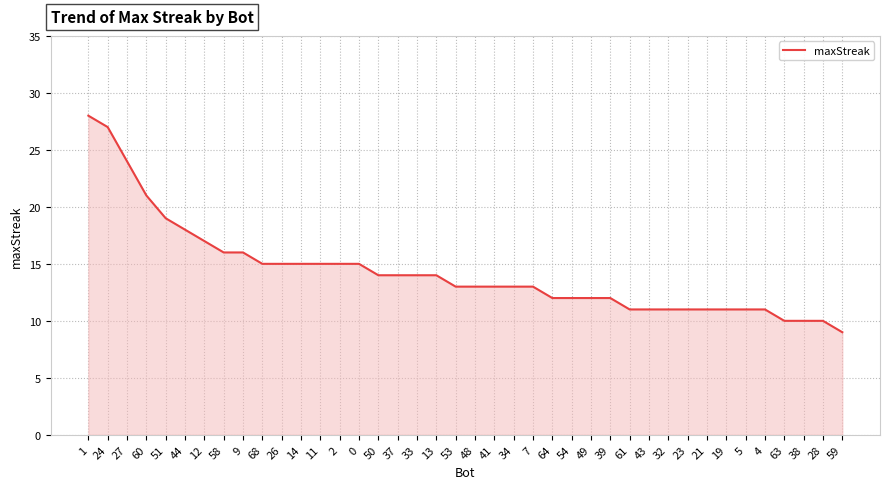

What is the difference between the maximum and minimum values?

19